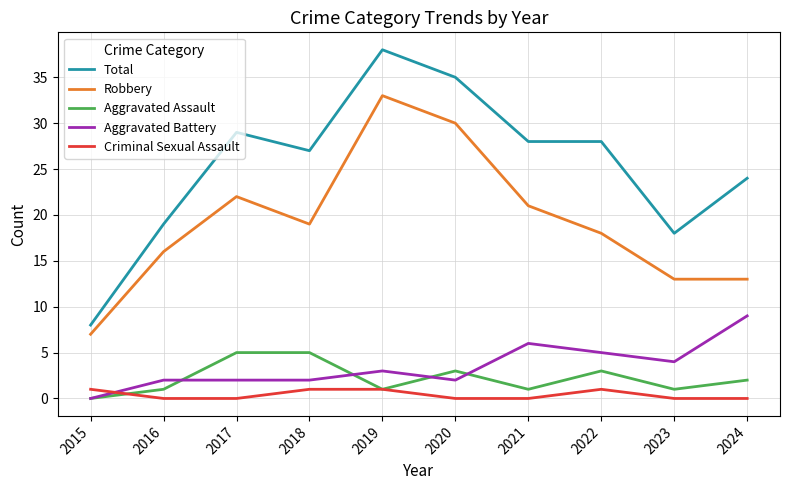

At which category does Total reach its first local peak?

2017